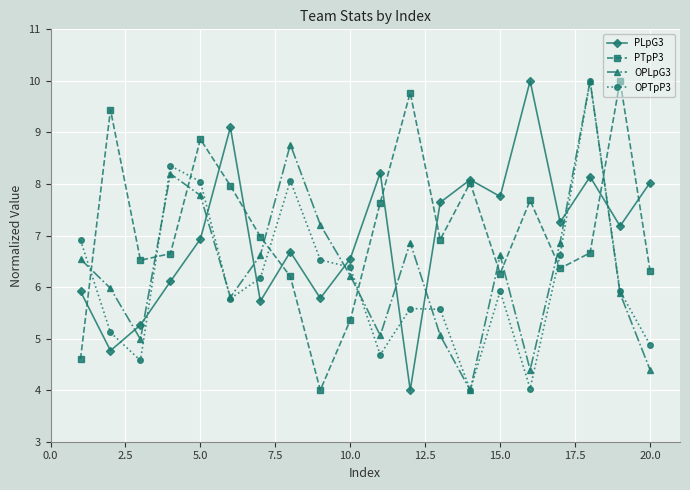

Rank the series by their average value, from lowest to highest.

OPTpP3, OPLpG3, PLpG3, PTpP3